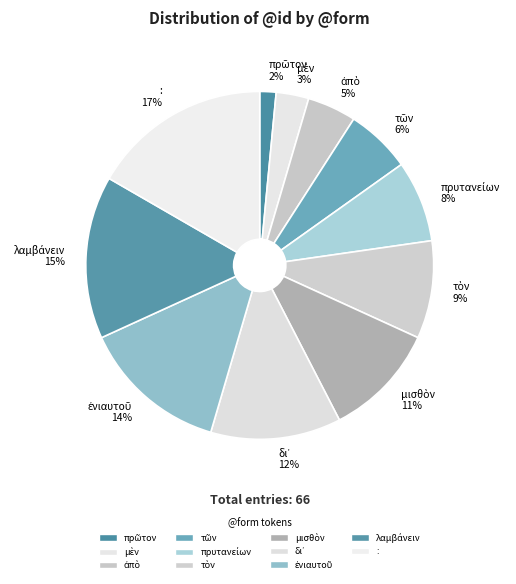

What is the largest slice in the pie chart?

: